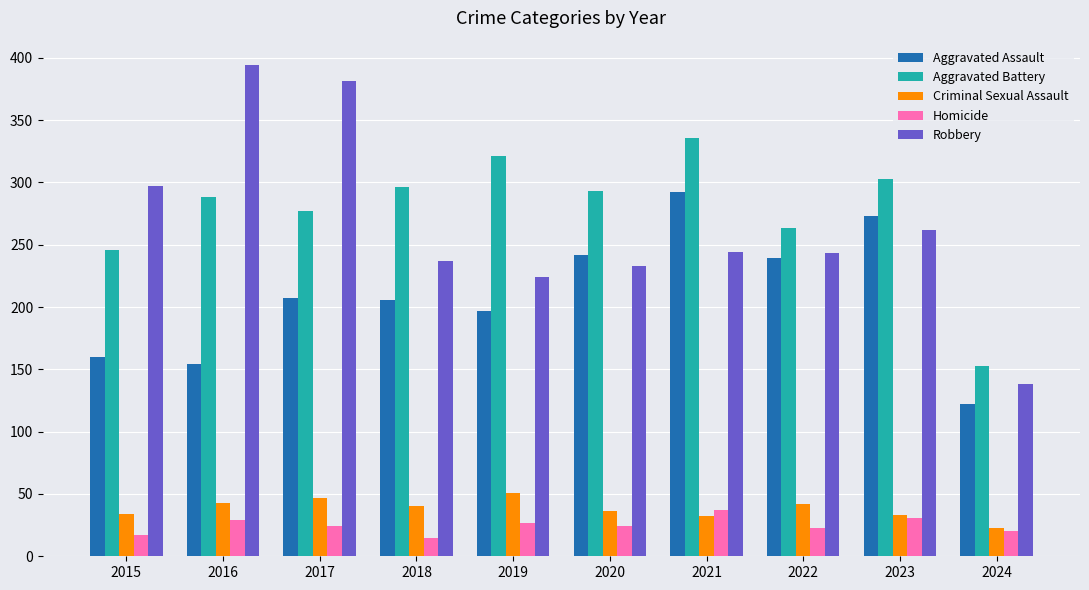

True or false: Aggravated Assault has a value of 107 at 2015.

False